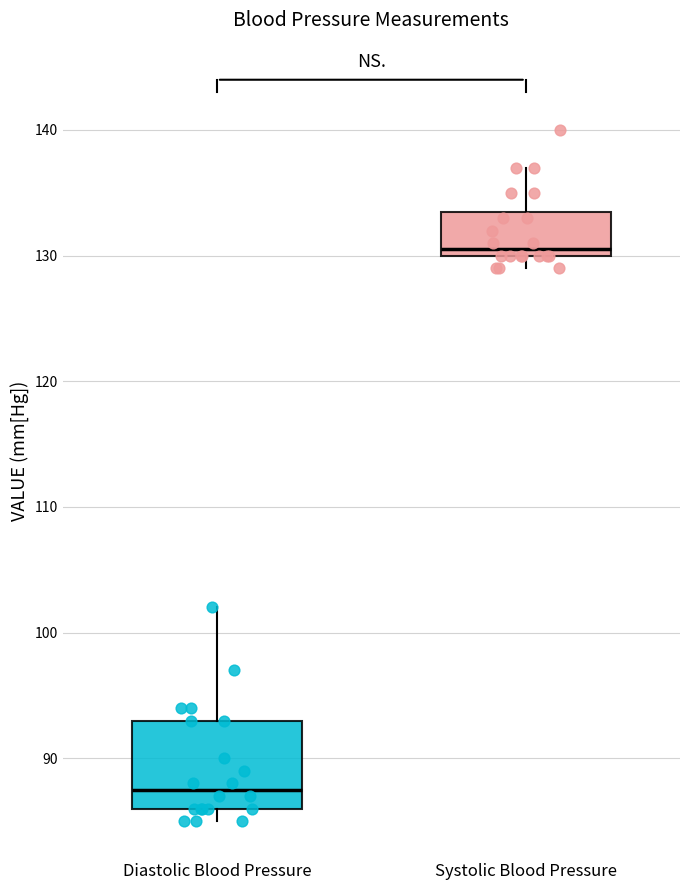

Reading left to right, read every box against the y-axis: the position of its median line, the range the box covers, and the ends of its whiskers. The values are not printed on the chart, so give them approximately, as read against the axis.

Diastolic Blood Pressure: median 88, box 86 to 93, whiskers 85 to 102
Systolic Blood Pressure: median 131, box 130 to 134, whiskers 129 to 137